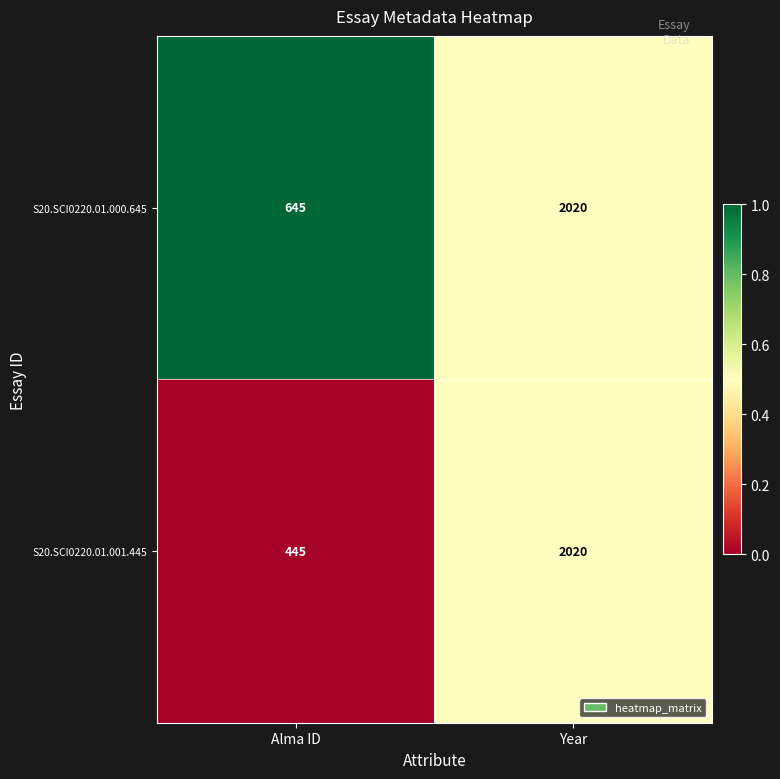

Reading right to left, what are all the values shown in this chart?

S20.SCI0220.01.000.645: 2020	645
S20.SCI0220.01.001.445: 2020	445